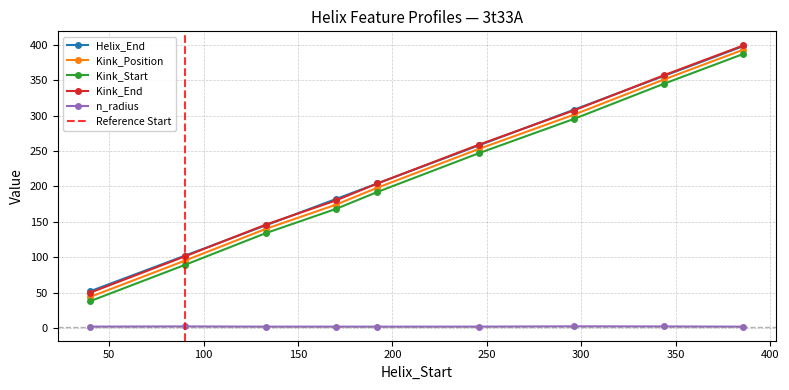

Does the chart have visible grid lines?

Yes